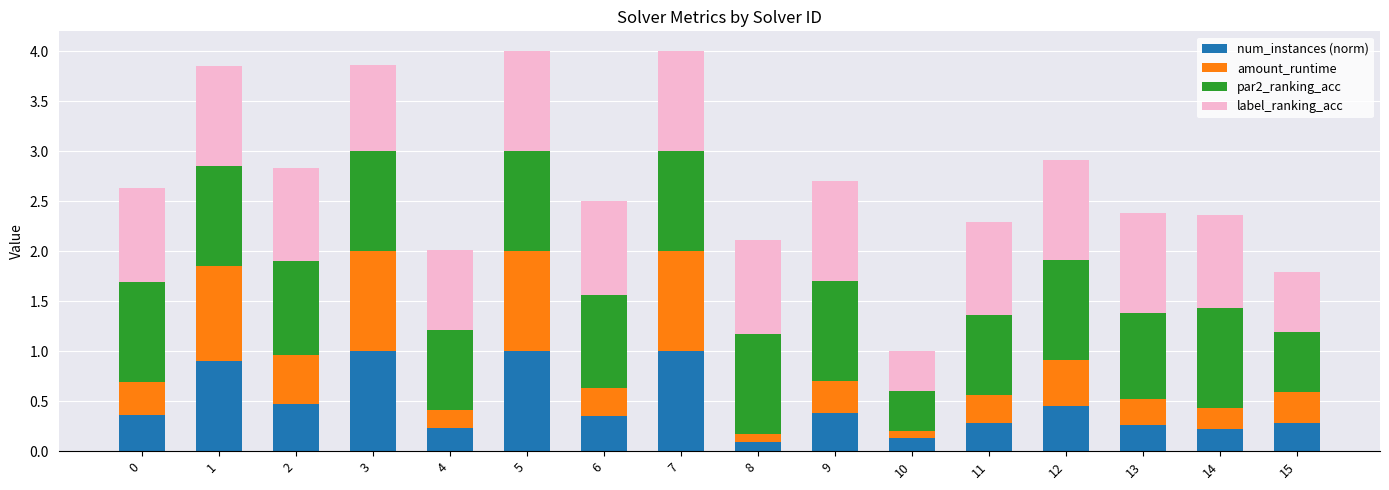

What is the total value across all series at 4?

2.0